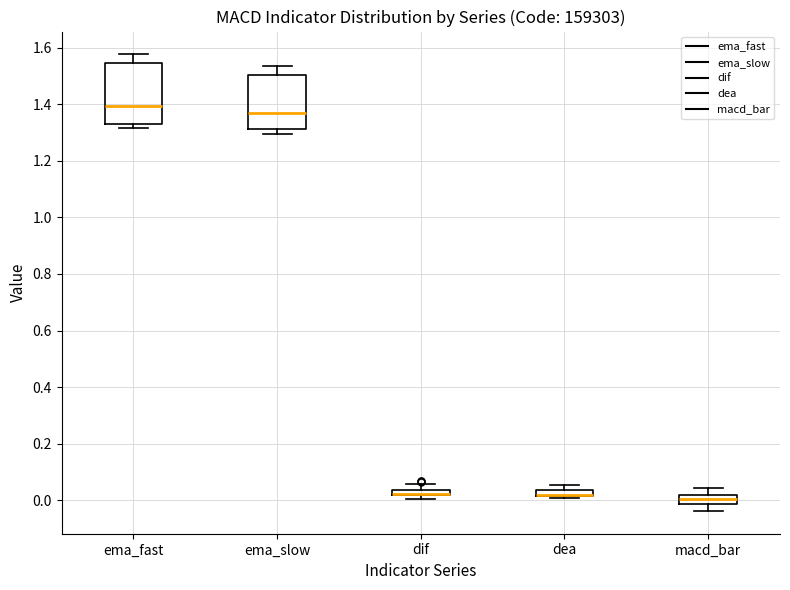

Where is the lower edge of the box for ema_fast on the y-axis? The values are not printed on the chart, so give them approximately, as read against the axis.

1.34